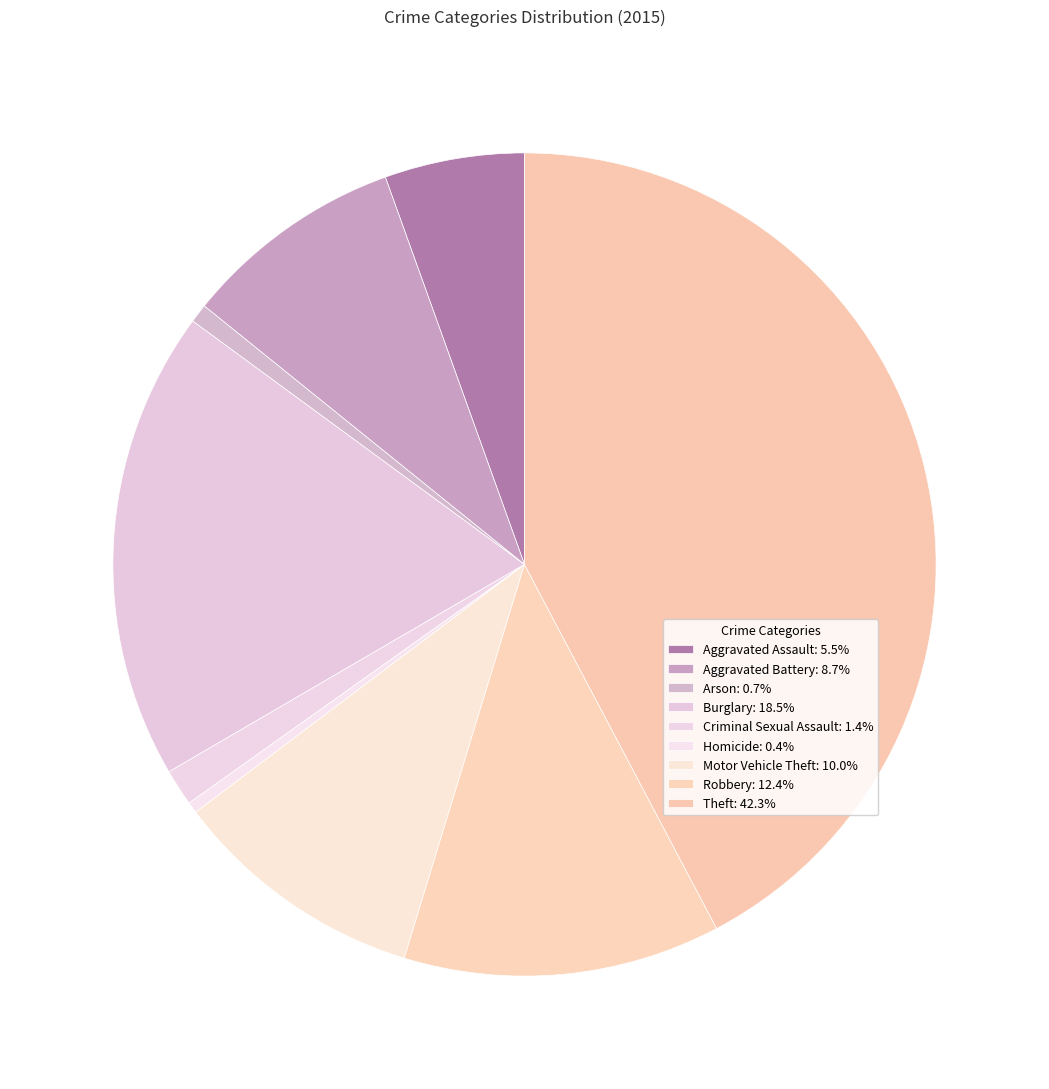

How many slices are in this pie chart?

9